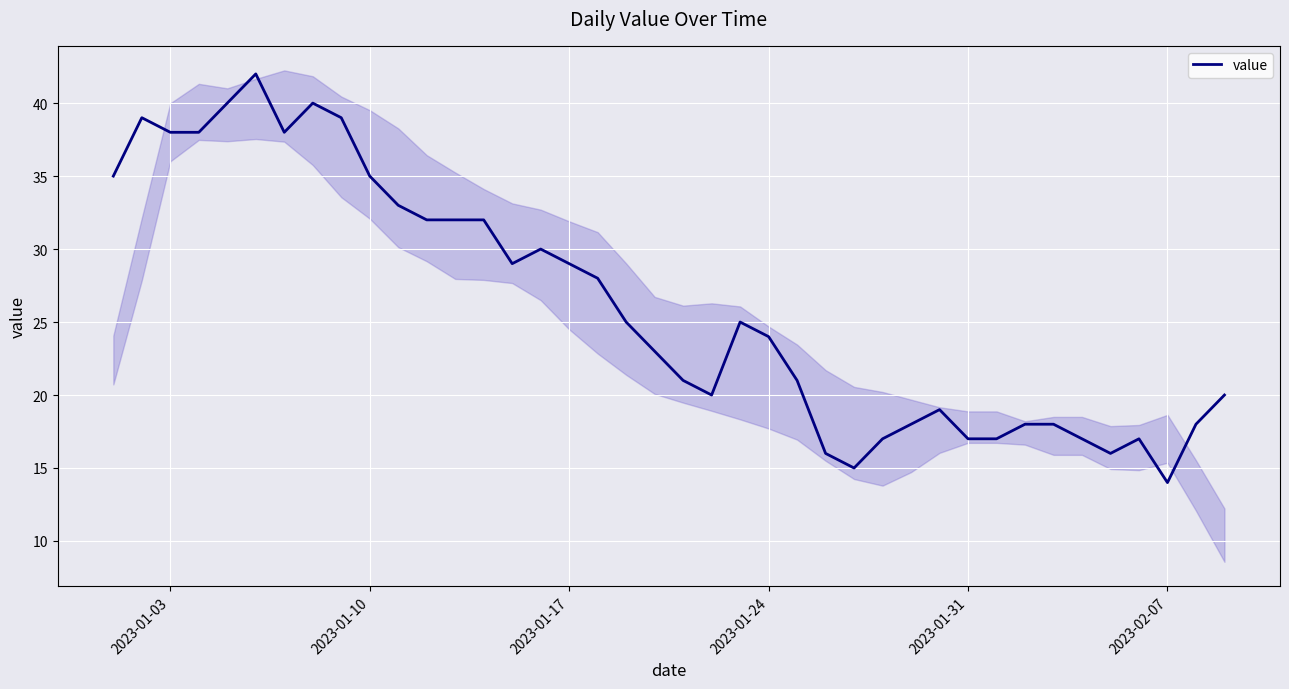

The value at 2023-01-31 is 17. True or false?

True